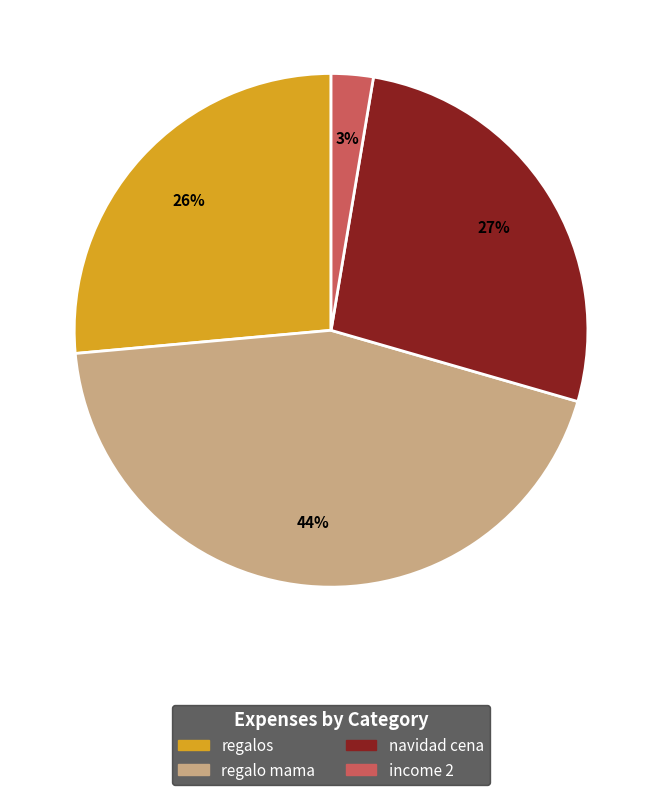

How many slices are in this pie chart?

4